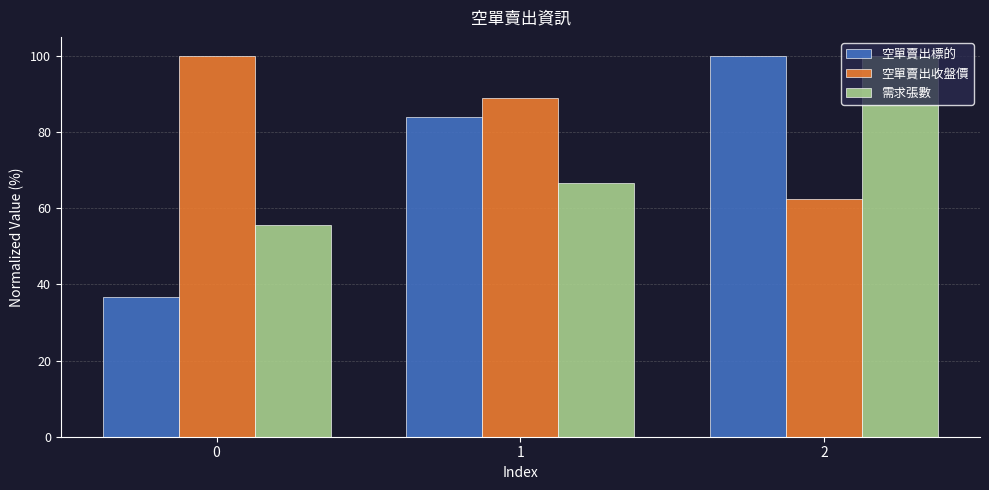

What value does the 空單賣出標的 series have at 1?

83.8